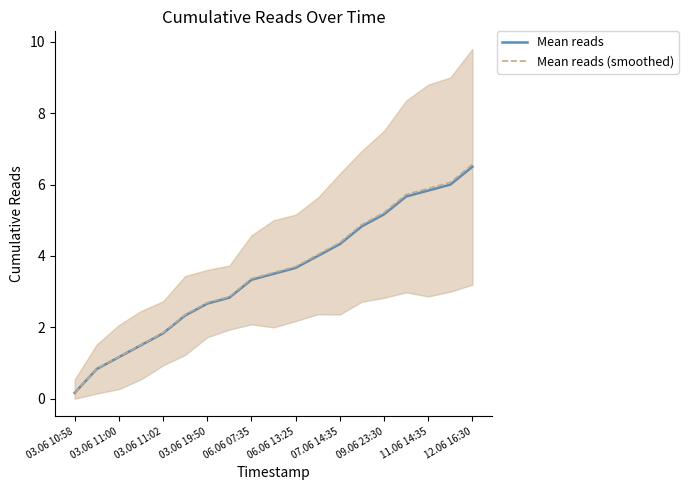

Which label corresponds to the smallest value in the chart?

03.06 10:58